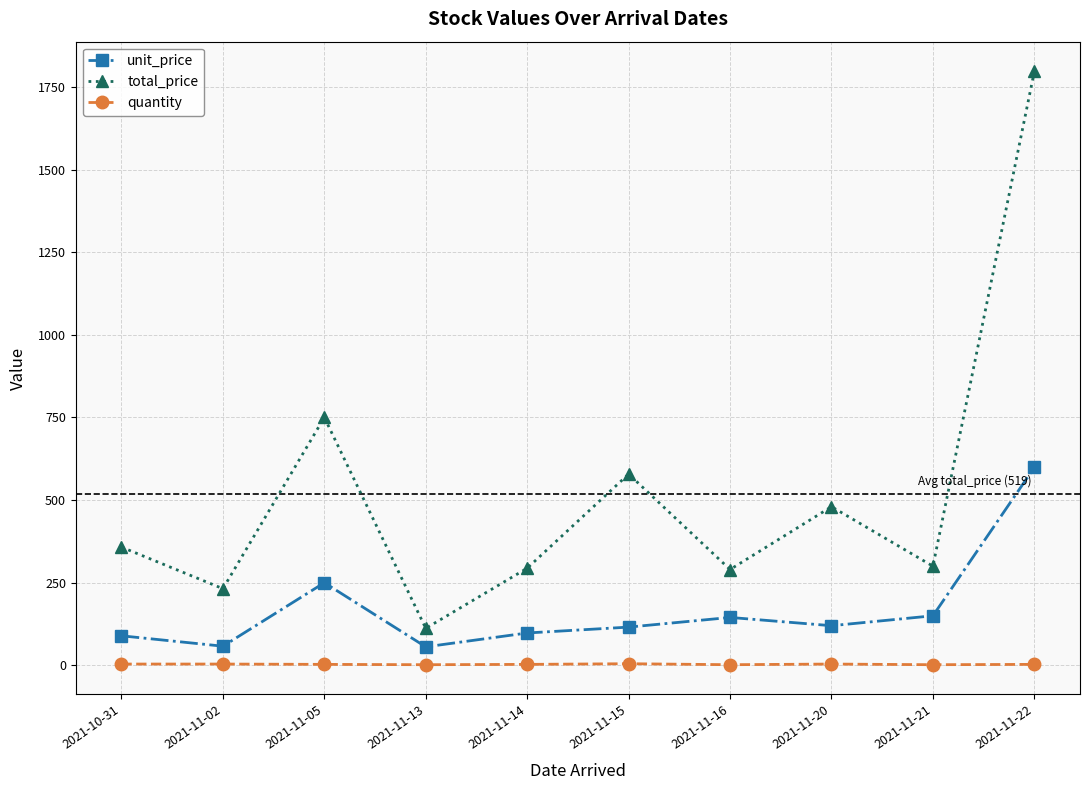

True or false: quantity and unit_price cross at least once.

False